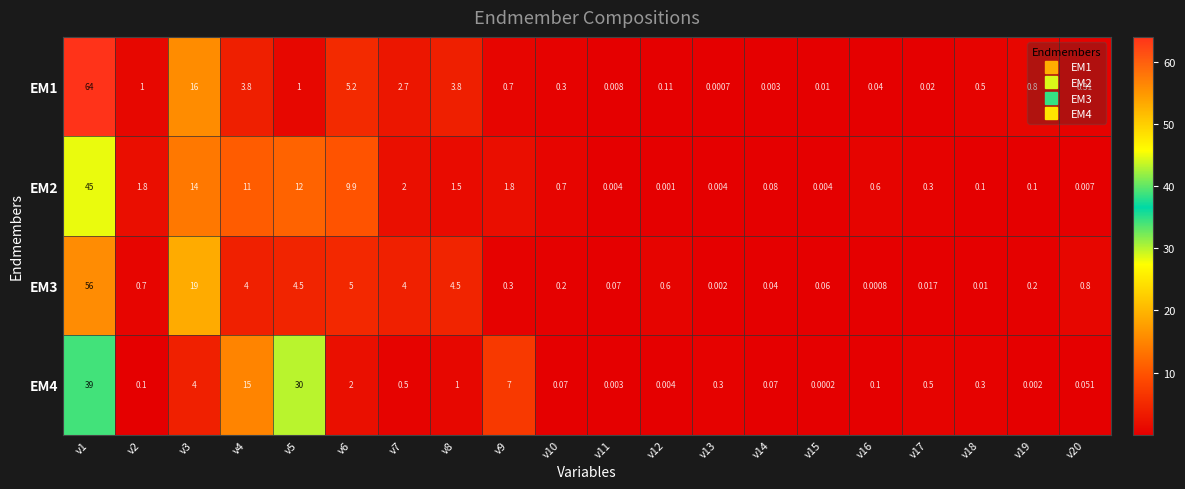

At how many categories does at least one series exceed 48?

1